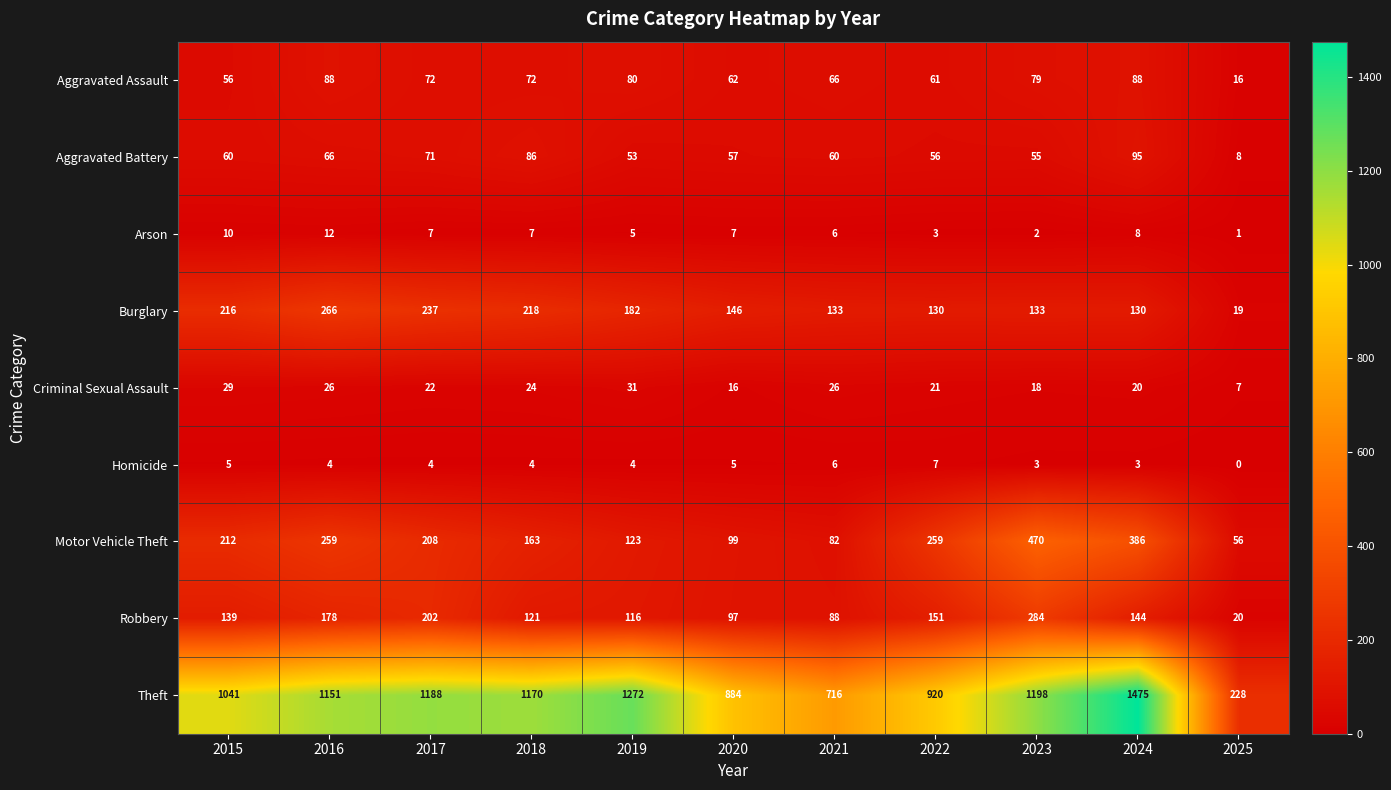

What value does the Theft series have at 2021, to the nearest 50?

700